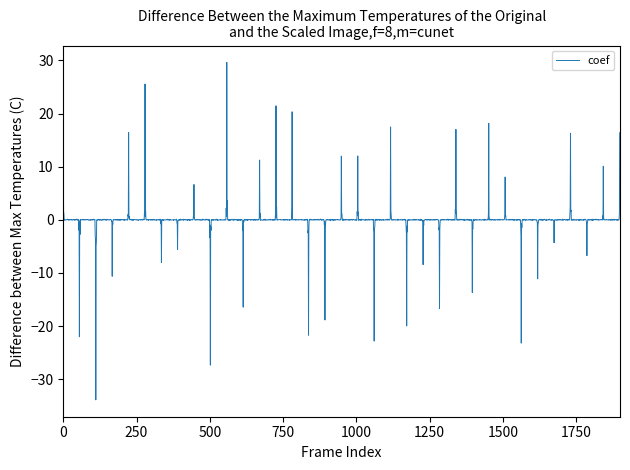

What is the difference between the maximum and minimum values?

63.5